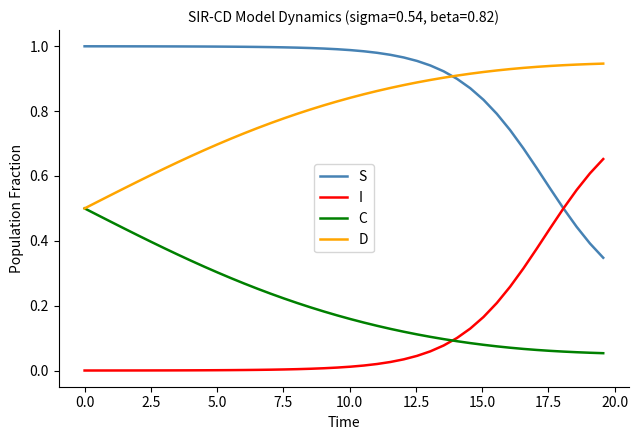

Which series has the largest total across all categories?

S